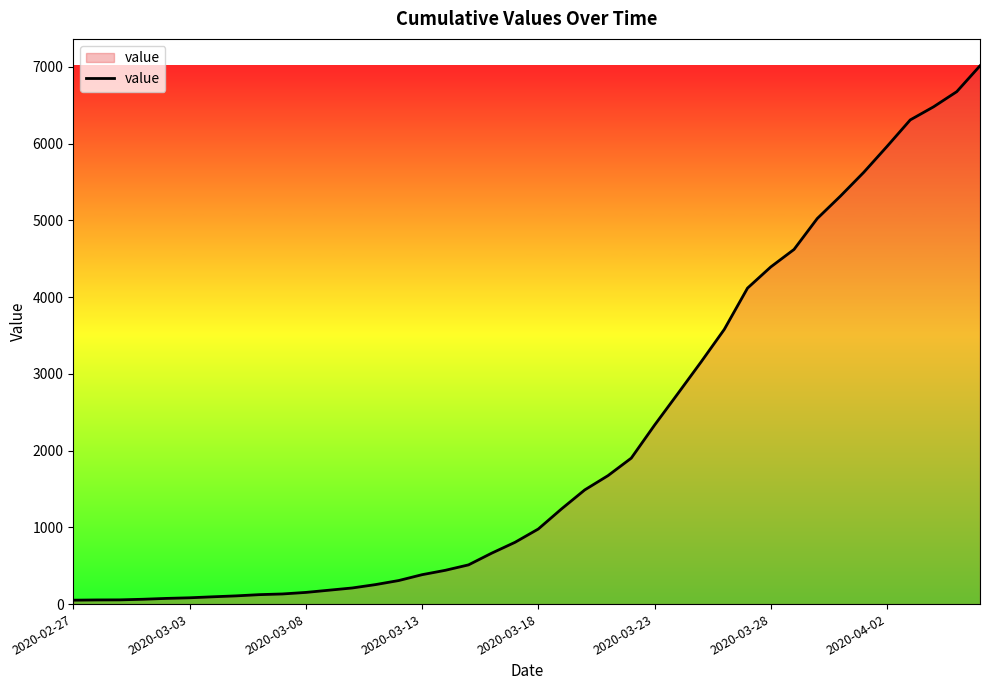

What is the sum of all values?

85370